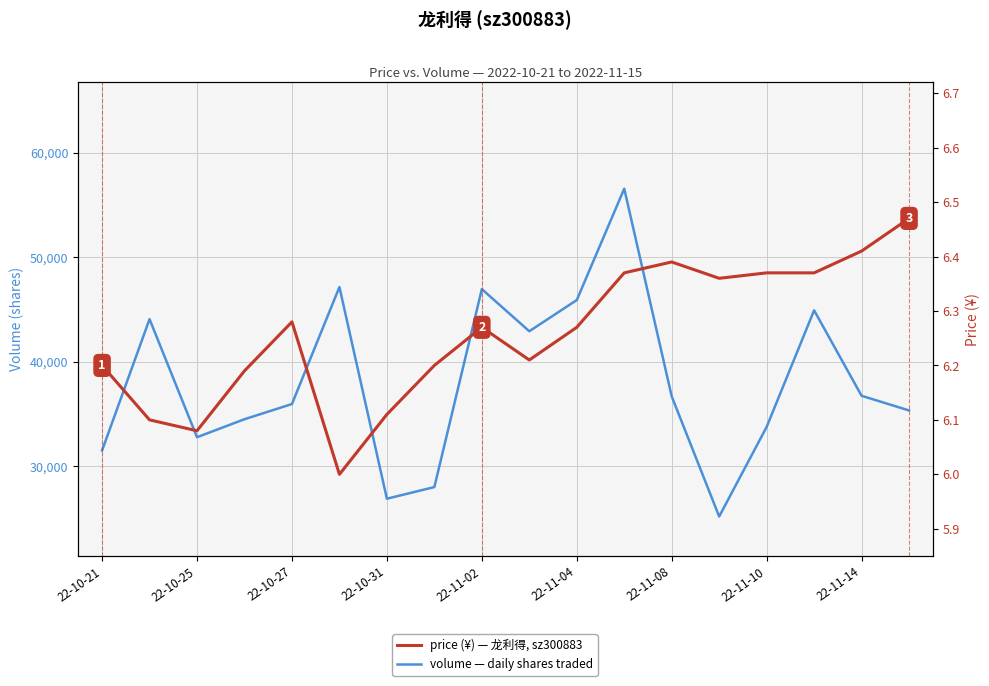

The value of price (¥) at 22-11-04 is 3.5. True or false?

False